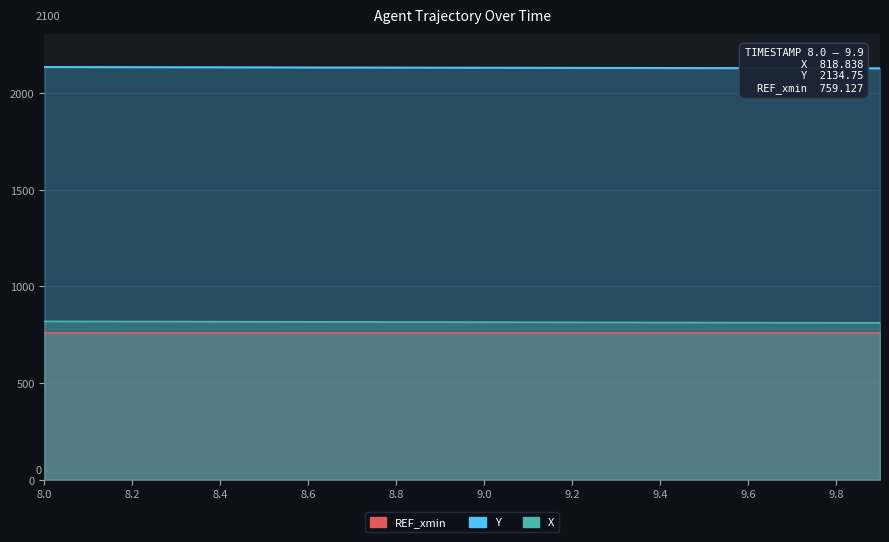

What is the average value of the Y series?

2131.2